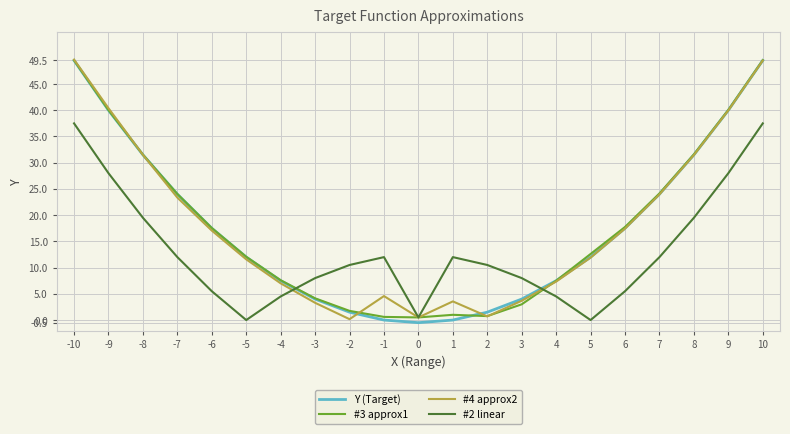

What are all the series names shown in the legend?

Y (Target), #3 approx1, #4 approx2, #2 linear